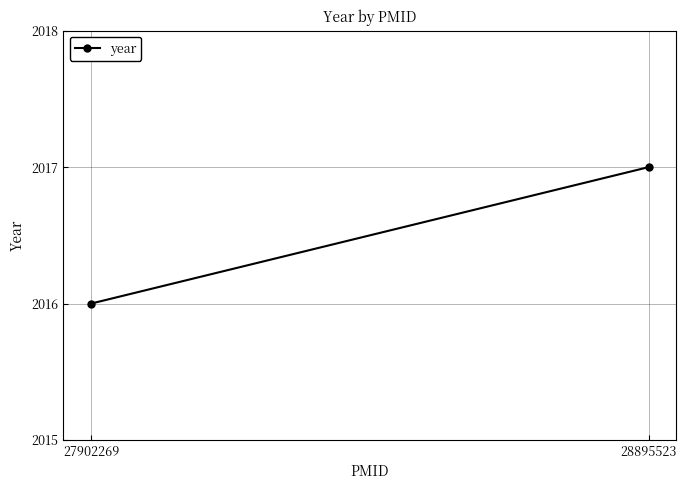

What is the sum of all values?

4033